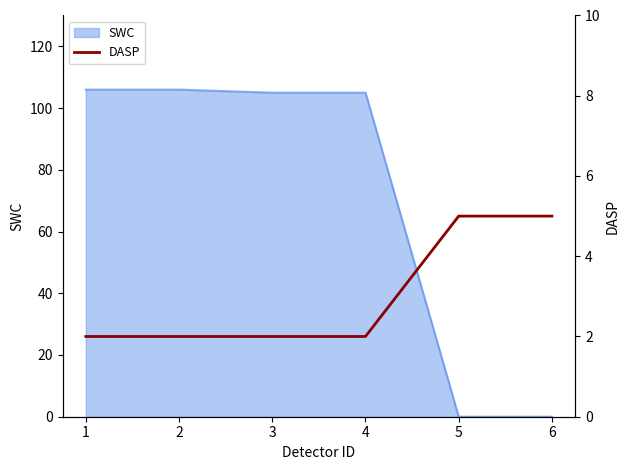

At which category does the chart reach its peak across all series?

5